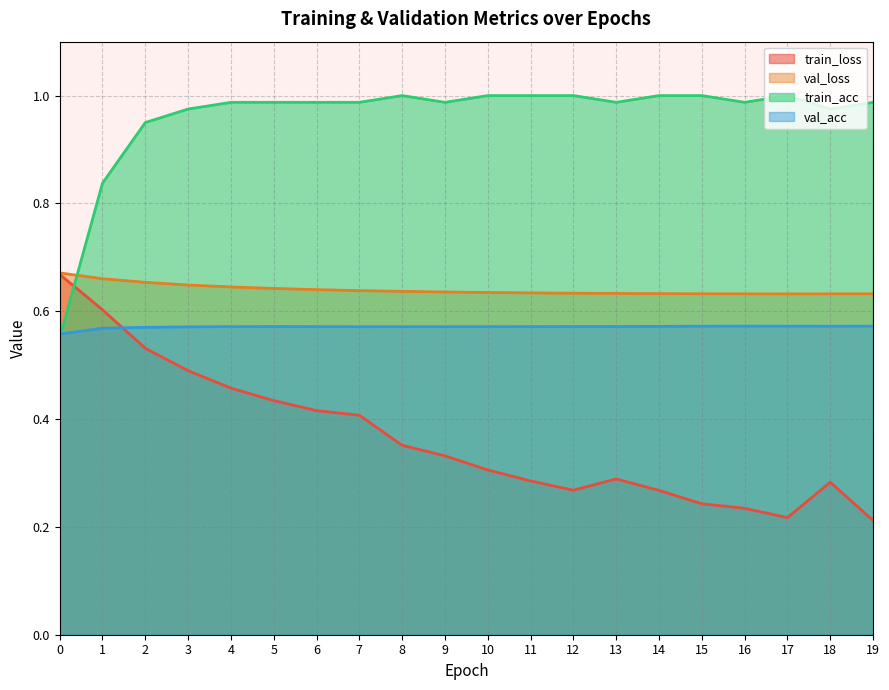

Which has a higher value, 19 or 3?

3